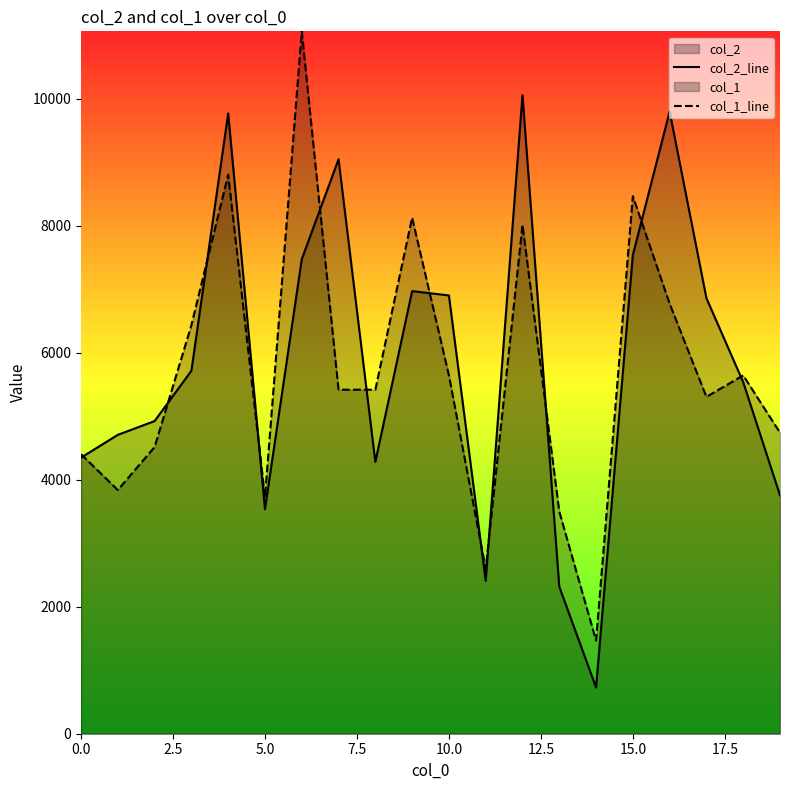

What is the difference between the highest and lowest values at 10.0?

1258.4